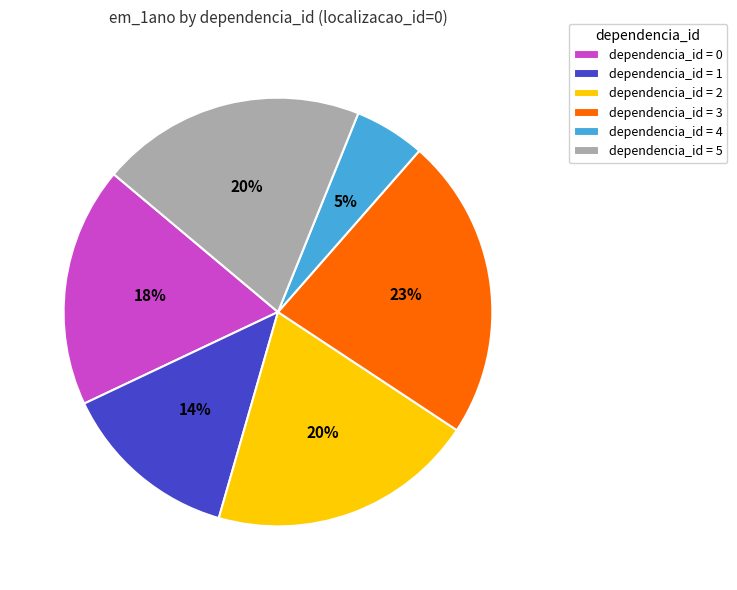

What is the ratio of the value at dependencia_id = 1 to the value at dependencia_id = 5?

0.7